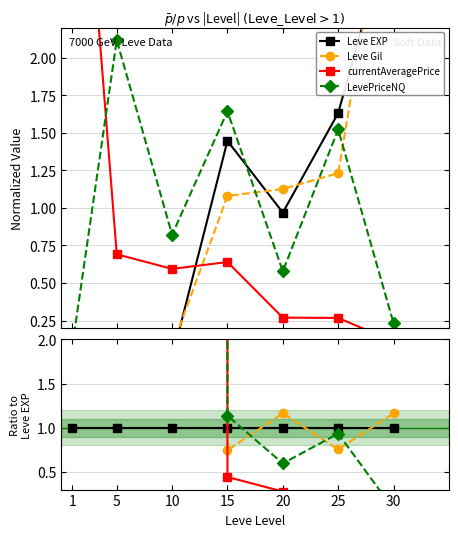

Where is the first local maximum for LevePriceNQ?

5